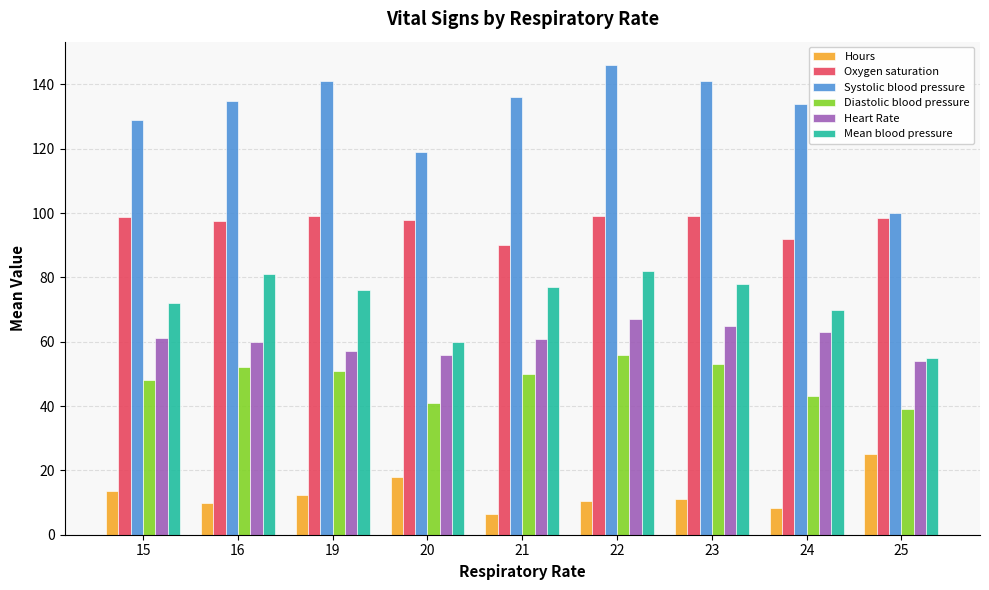

Is it true that Oxygen saturation equals 127.4 at 20?

False